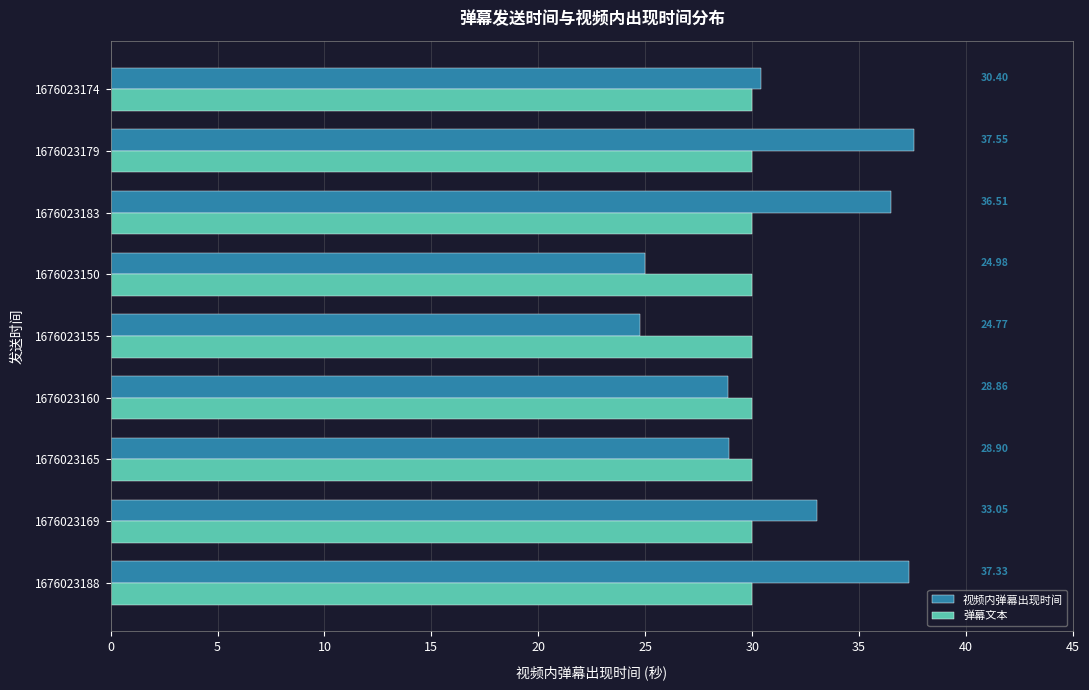

What is the difference between the 视频内弹幕出现时间 values at 1676023150 and 1676023160?

3.9